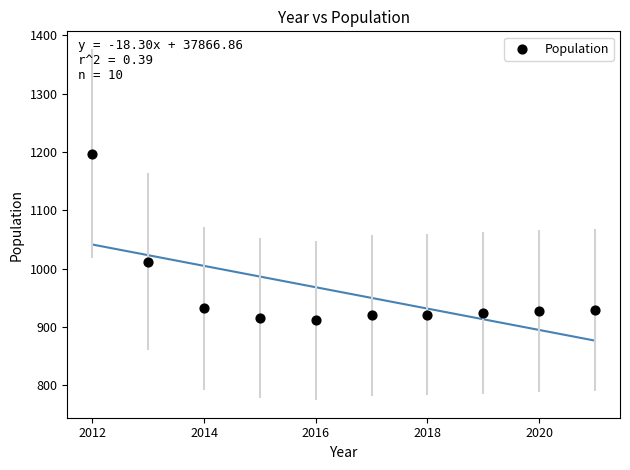

What is the average X value?

2016